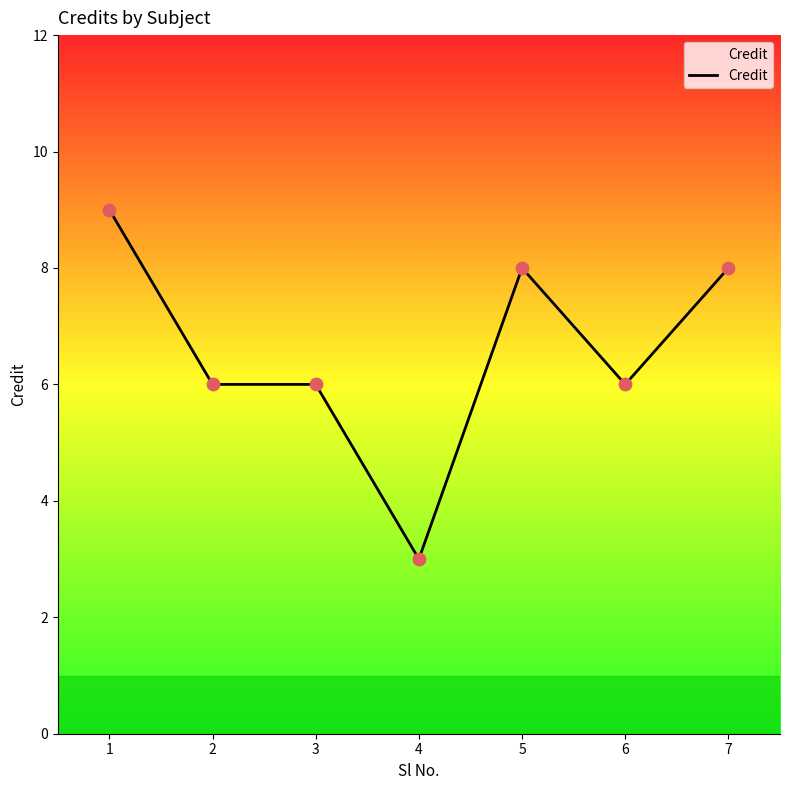

What is the change in value from 2 to 5?

+2